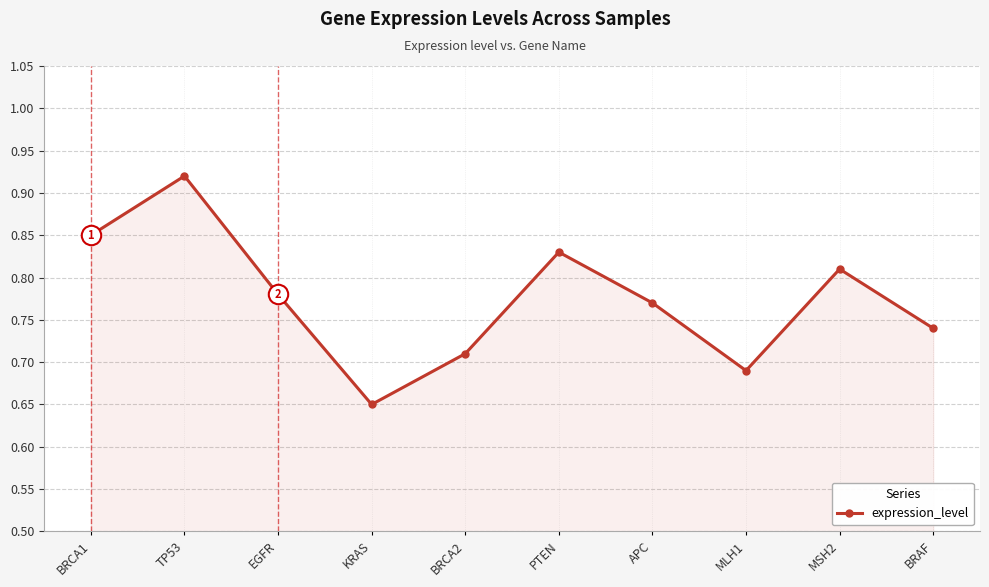

True or false: there are more than 2 points higher than both neighbors.

True